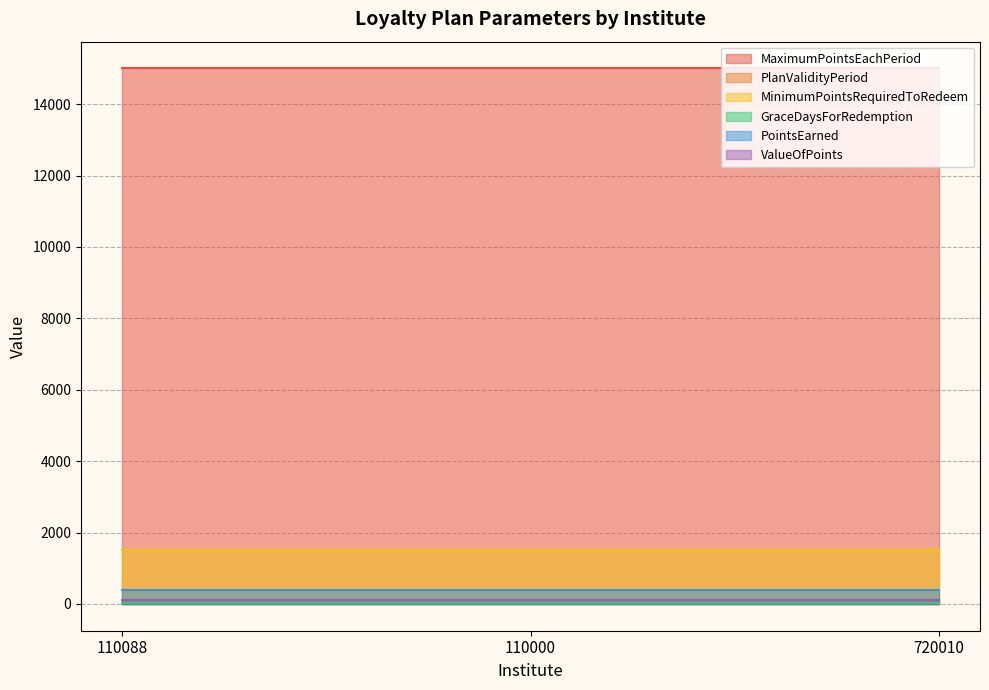

What is the lowest value of the PlanValidityPeriod series?

25